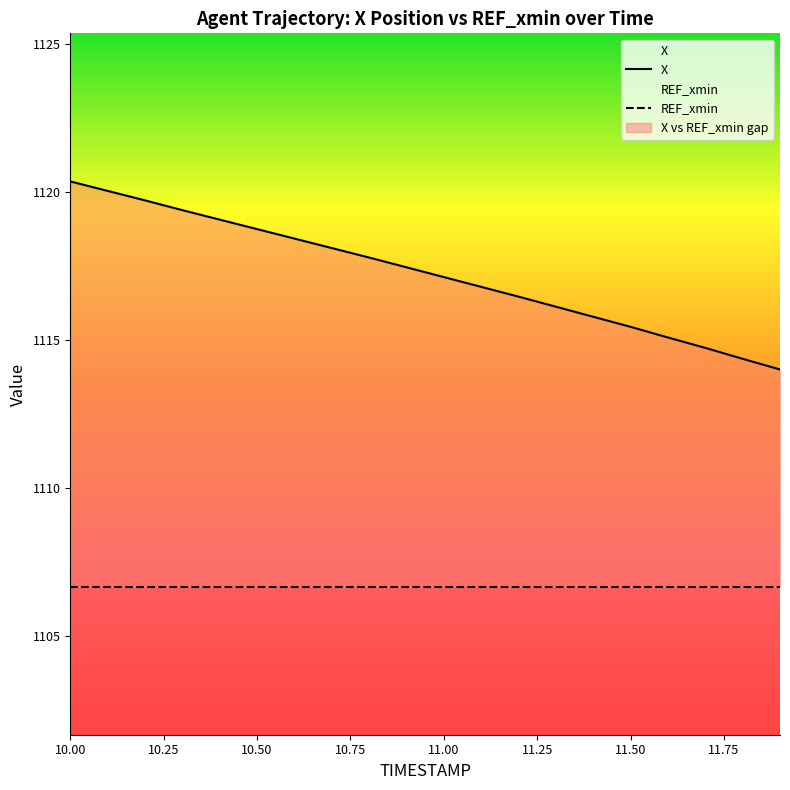

How many data points does each series have?

20